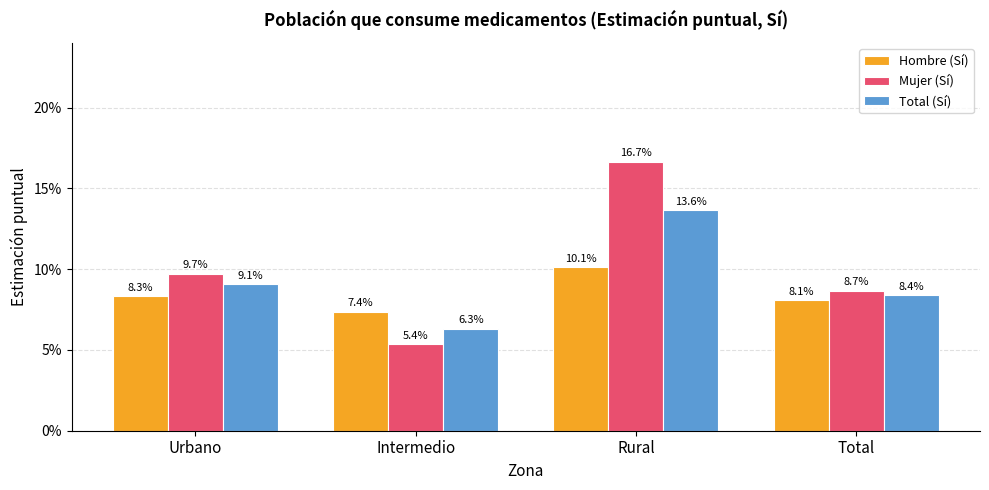

What is the label of the 1st bar from the right?

Total